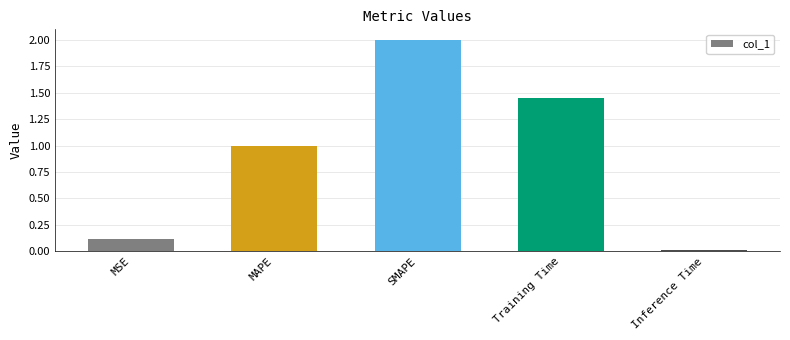

The value at MAPE is 1.0. True or false?

True